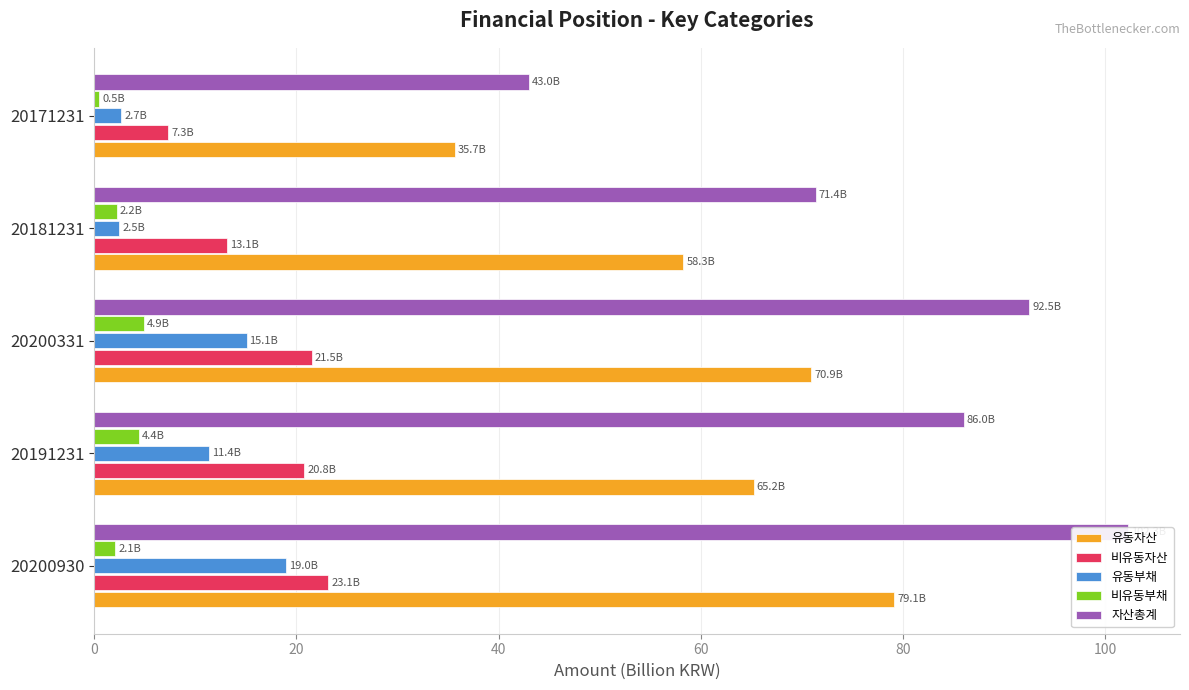

Rank the series by their maximum value, from highest to lowest.

자산총계, 유동자산, 비유동자산, 유동부채, 비유동부채